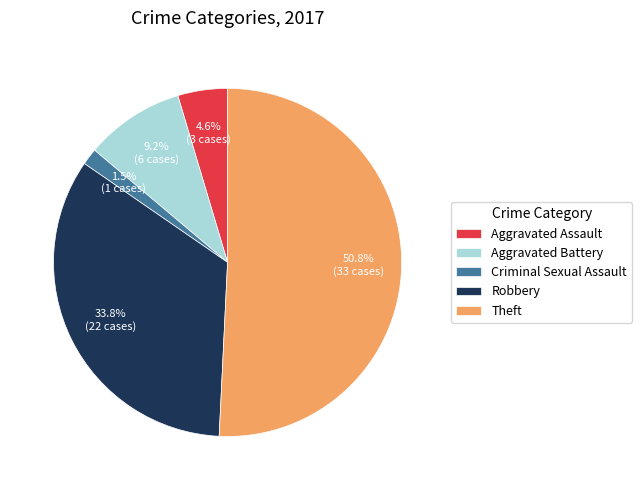

To the nearest percent, what percentage of the pie is Aggravated Battery?

9%